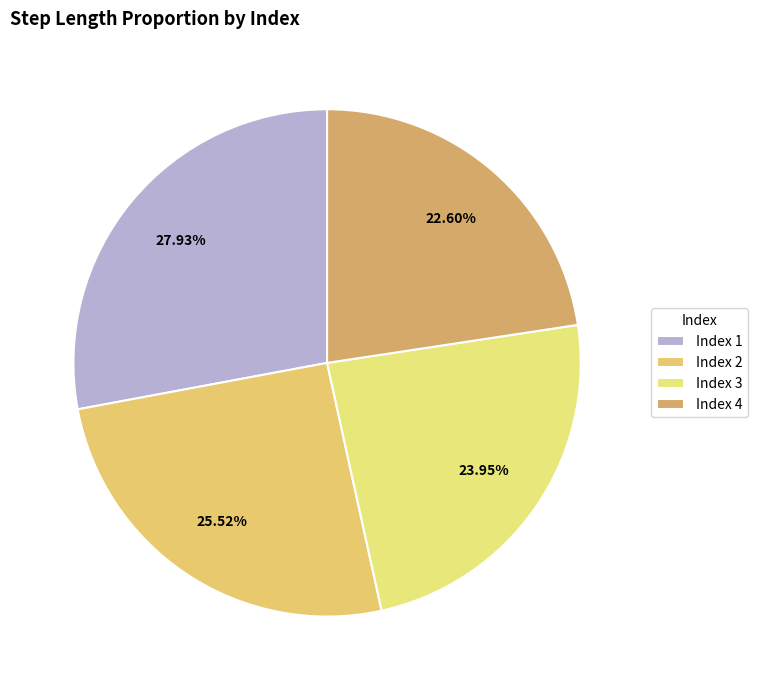

How many slices are in this pie chart?

4